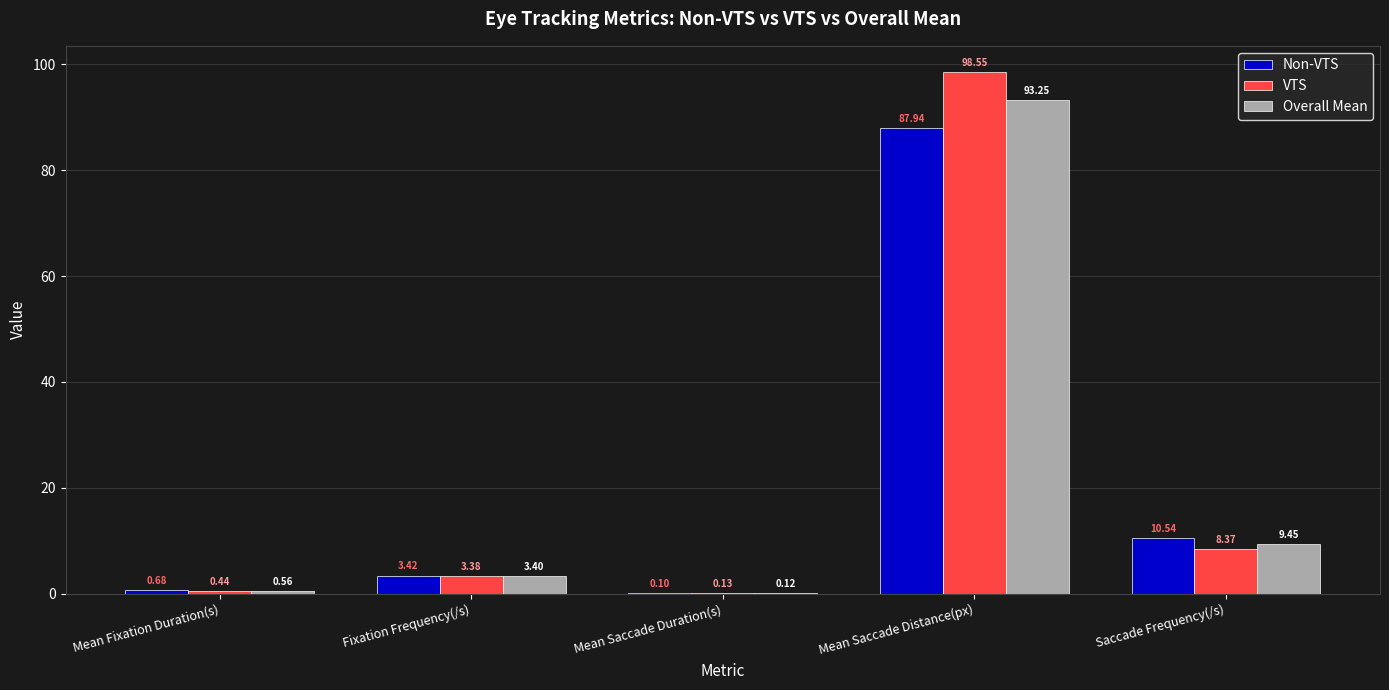

At which category does the chart reach its peak across all series?

Mean Saccade Distance(px)